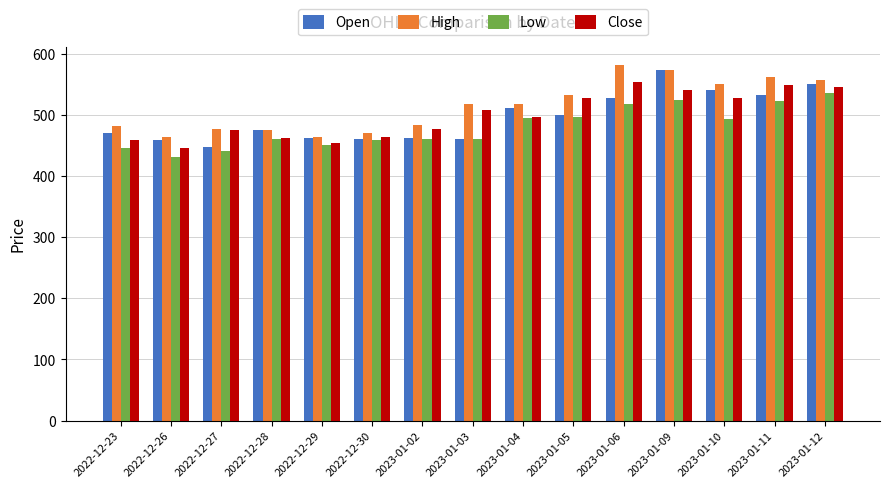

Which category has the lowest value in the Close series?

2022-12-26